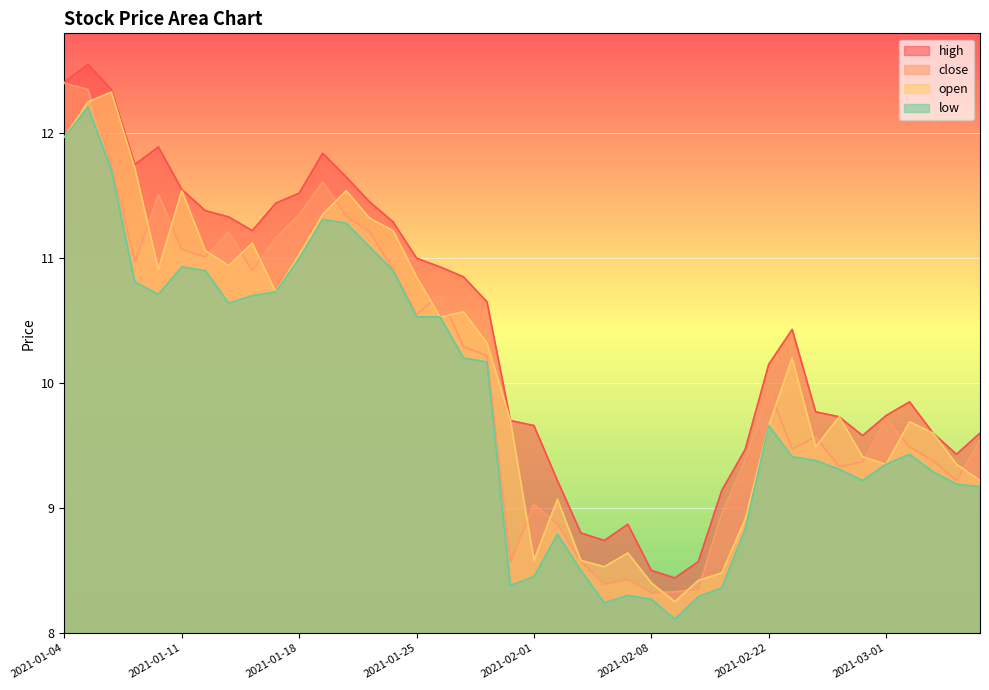

What is the average value of the open series?

10.1